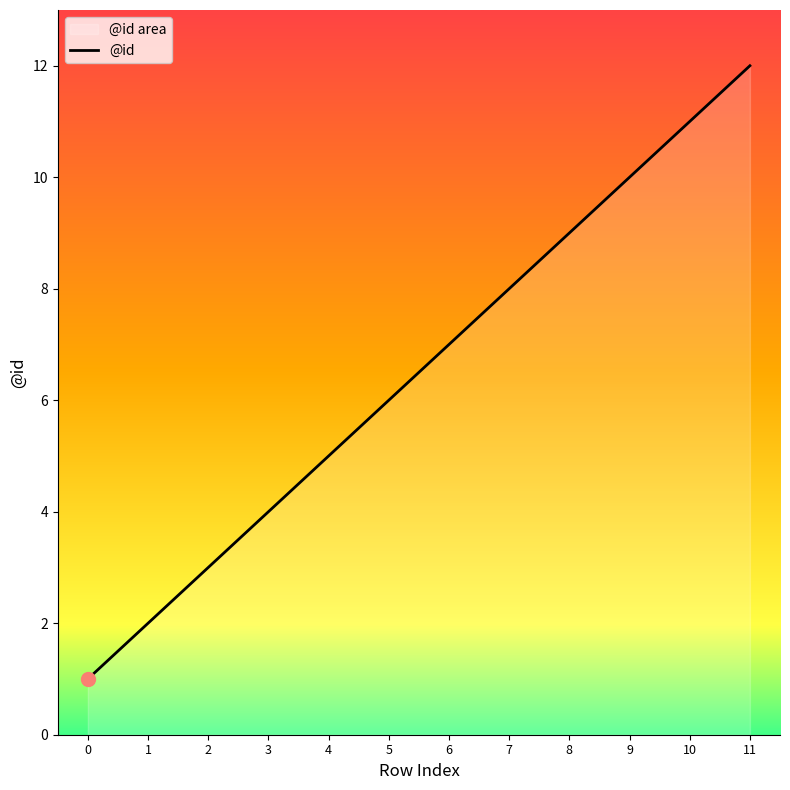

List the labels in order of value, smallest first.

0, 1, 2, 3, 4, 5, 6, 7, 8, 9, 10, 11